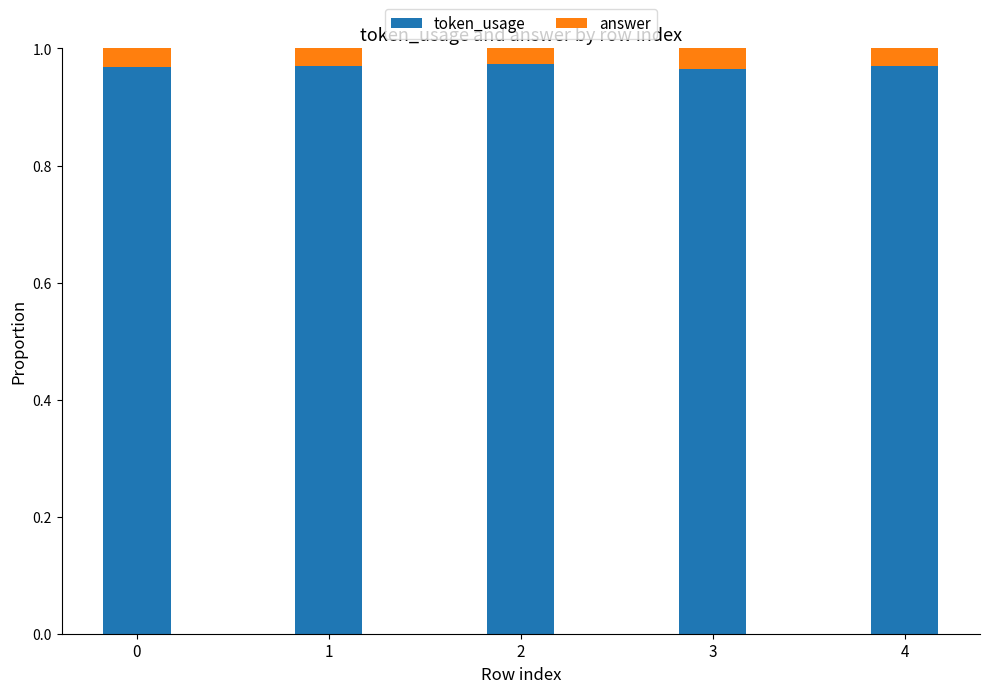

What is the sum of the token_usage values at 1 and 0?

1.9